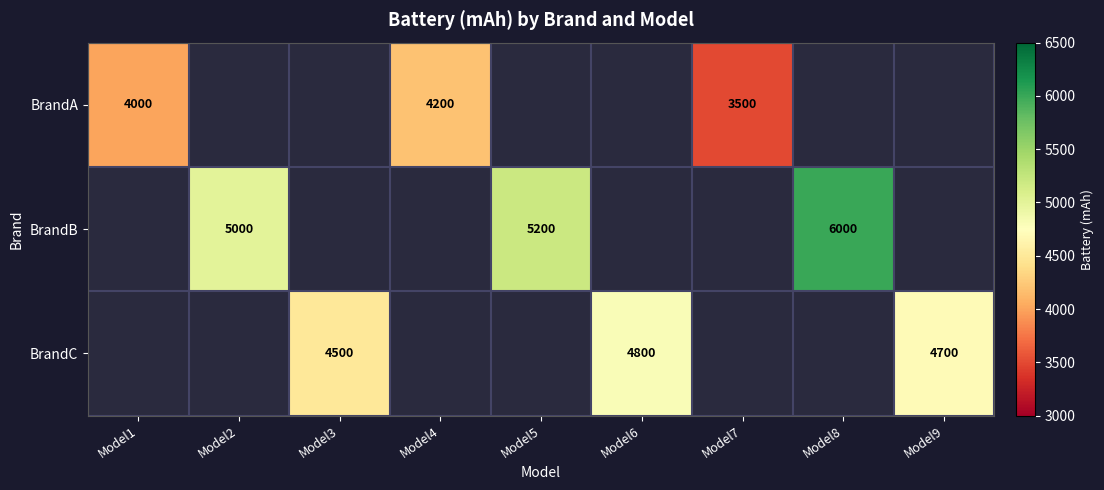

What is the minimum value shown in the chart?

3500.0